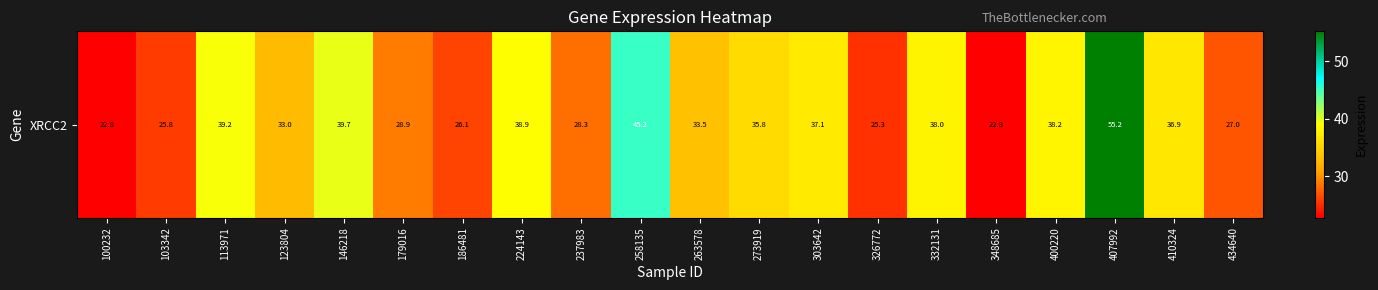

At which category does the chart reach its minimum across all series?

348685